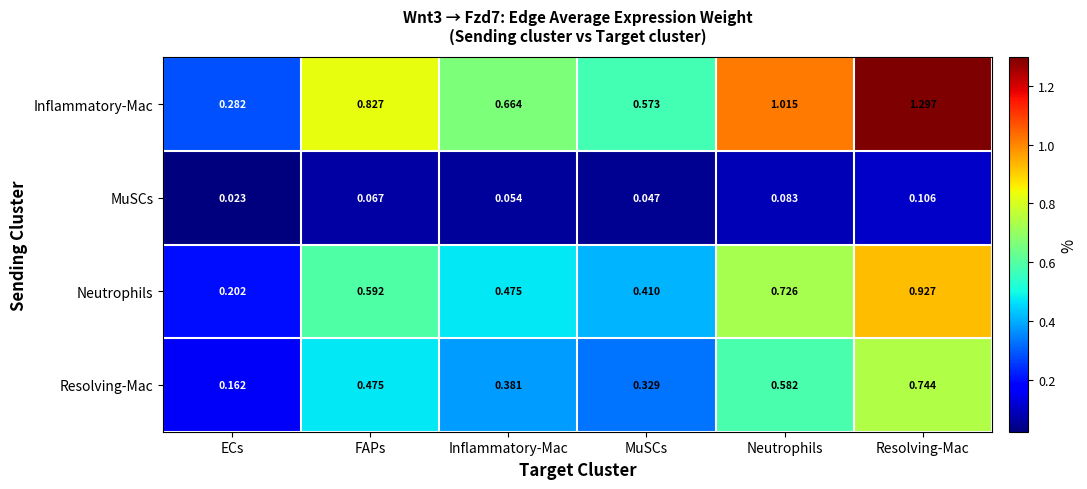

Between ECs and Inflammatory-Mac, which series saw the biggest shift?

Inflammatory-Mac